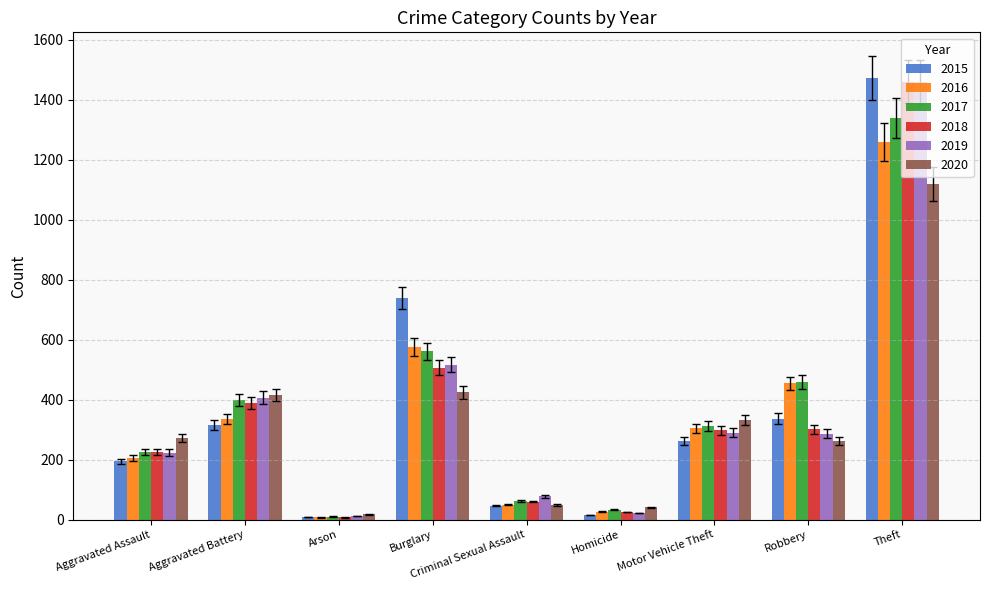

What is the difference between the maximum and minimum values in the 2017 series?

1329